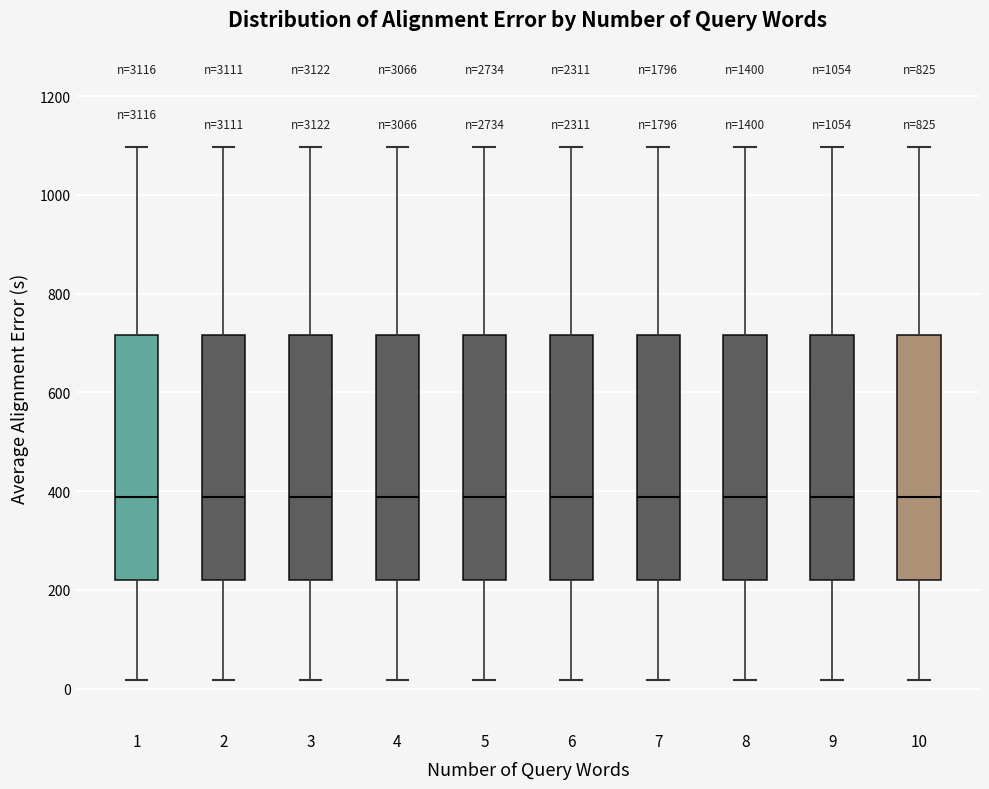

Reading left to right, transcribe this box plot: for each box, give where its median line is, the range the box spans, and where its two whiskers end, as read against the y-axis. The values are not printed on the chart, so give them approximately, as read against the axis.

1: median 380, box 220 to 720, whiskers 20 to 1100
2: median 380, box 220 to 720, whiskers 20 to 1100
3: median 380, box 220 to 720, whiskers 20 to 1100
4: median 380, box 220 to 720, whiskers 20 to 1100
5: median 380, box 220 to 720, whiskers 20 to 1100
6: median 380, box 220 to 720, whiskers 20 to 1100
7: median 380, box 220 to 720, whiskers 20 to 1100
8: median 380, box 220 to 720, whiskers 20 to 1100
9: median 380, box 220 to 720, whiskers 20 to 1100
10: median 380, box 220 to 720, whiskers 20 to 1100